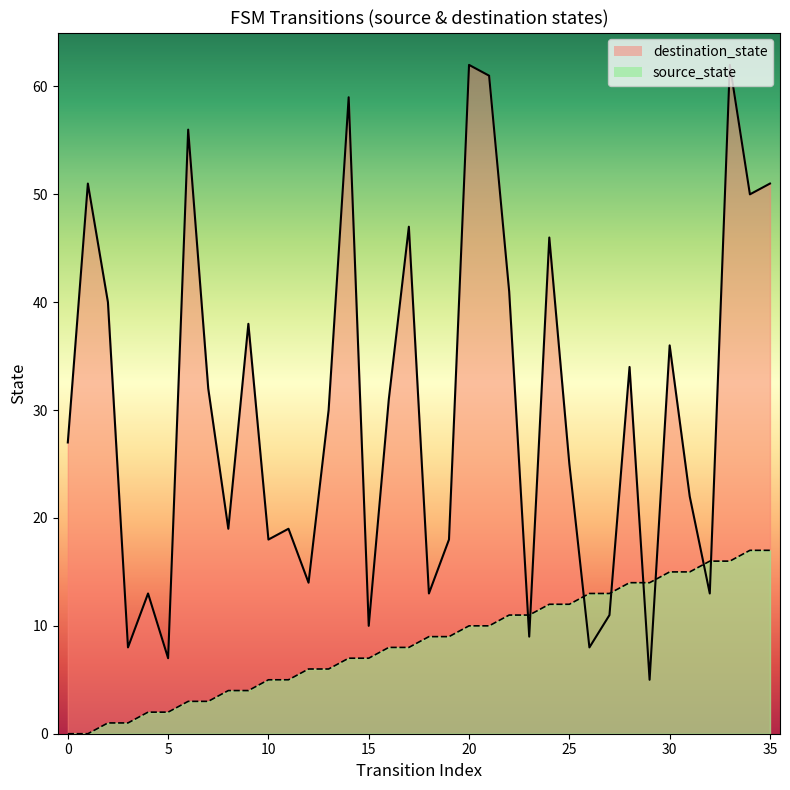

How many intersections are there between destination_state and source_state?

8